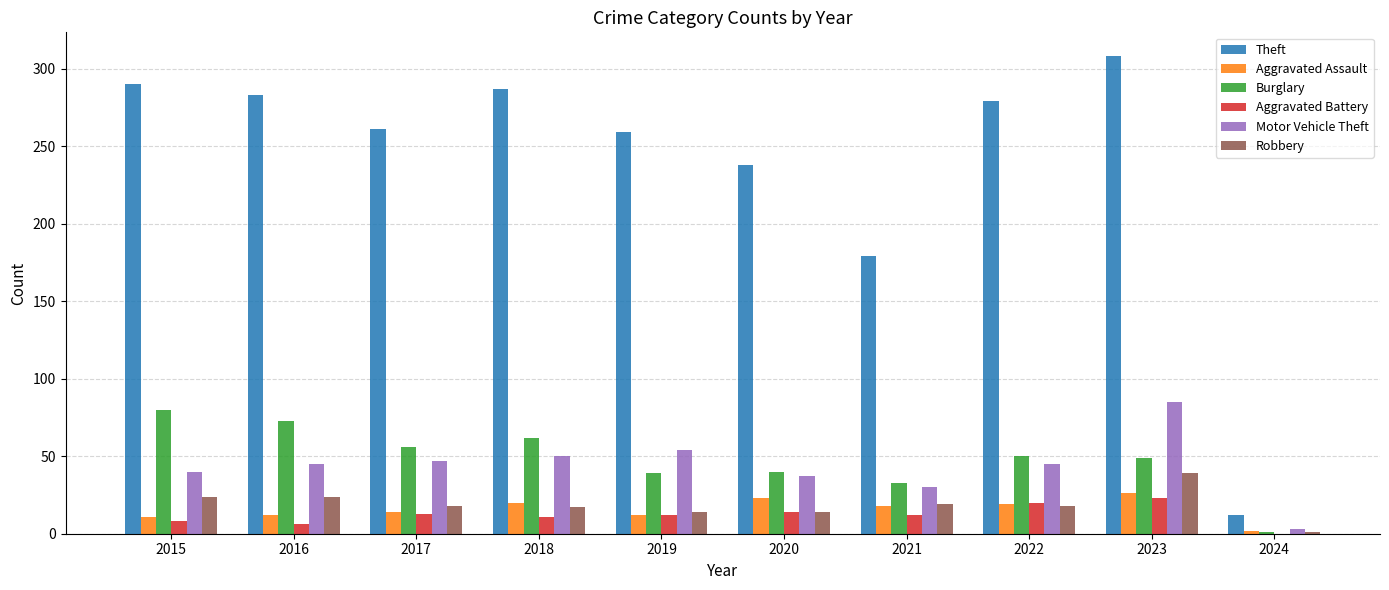

What is the maximum value for Robbery?

39